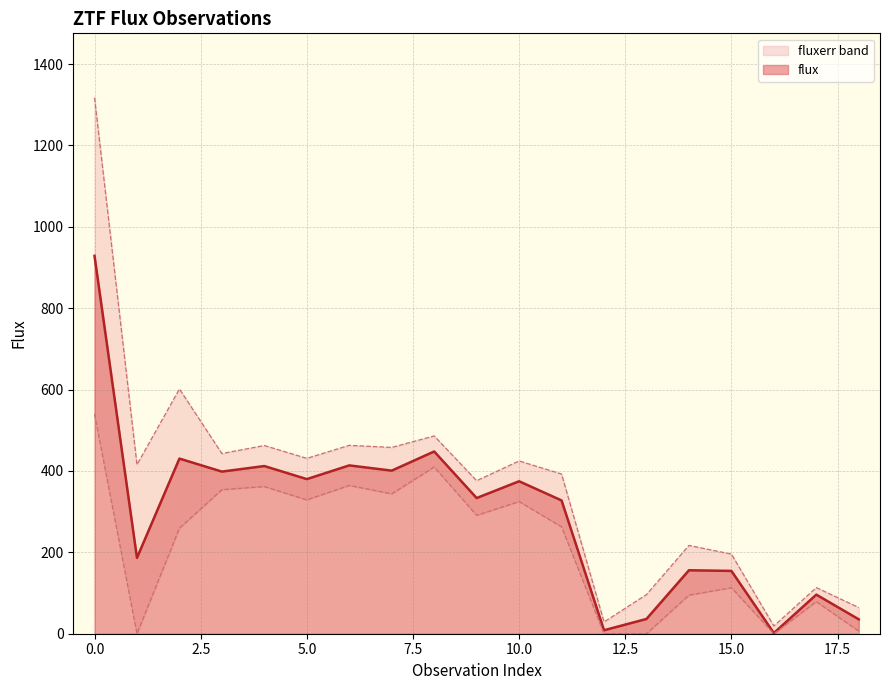

True or false: the data shows 327.6 at 11.

True